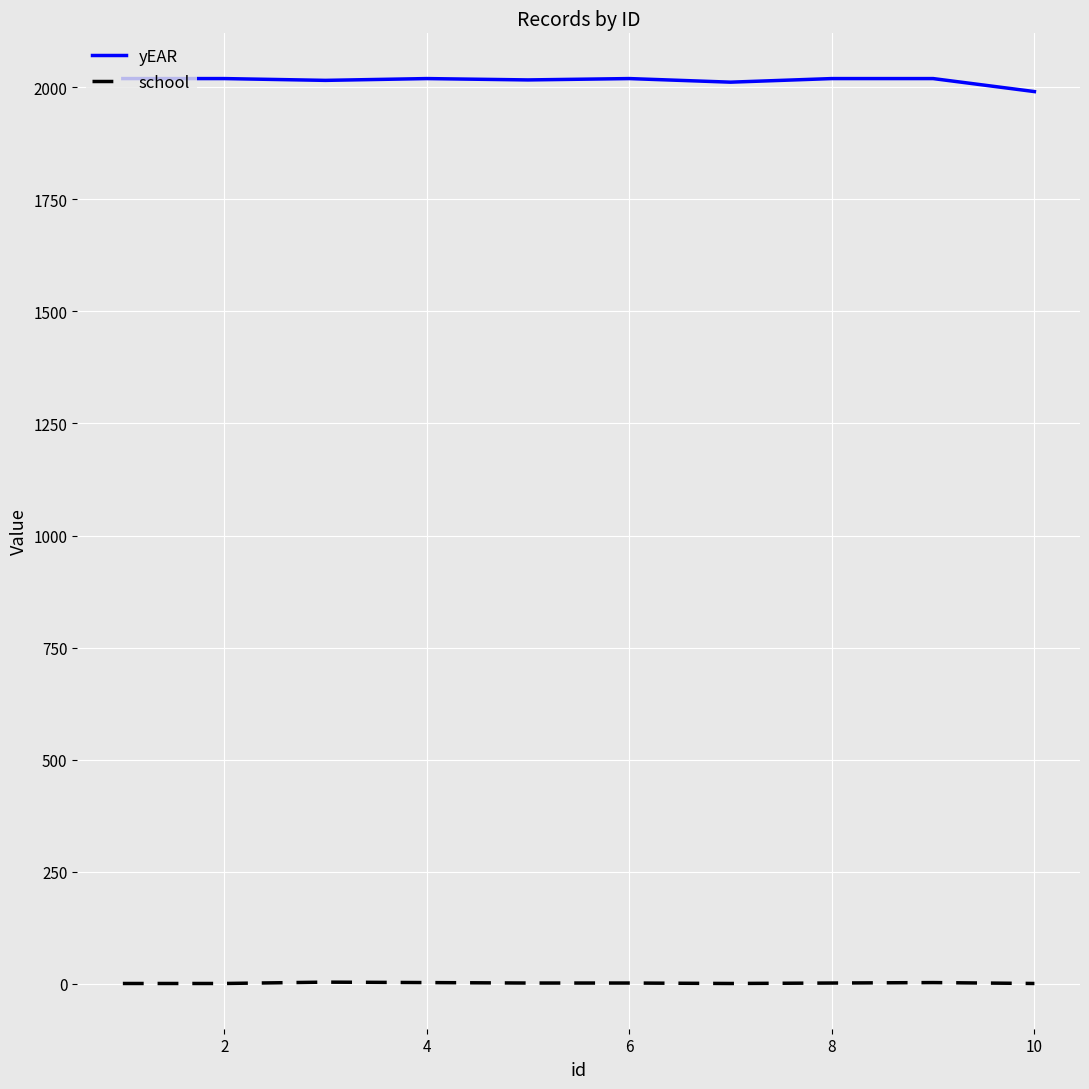

True or false: school and yEAR cross at least once.

False